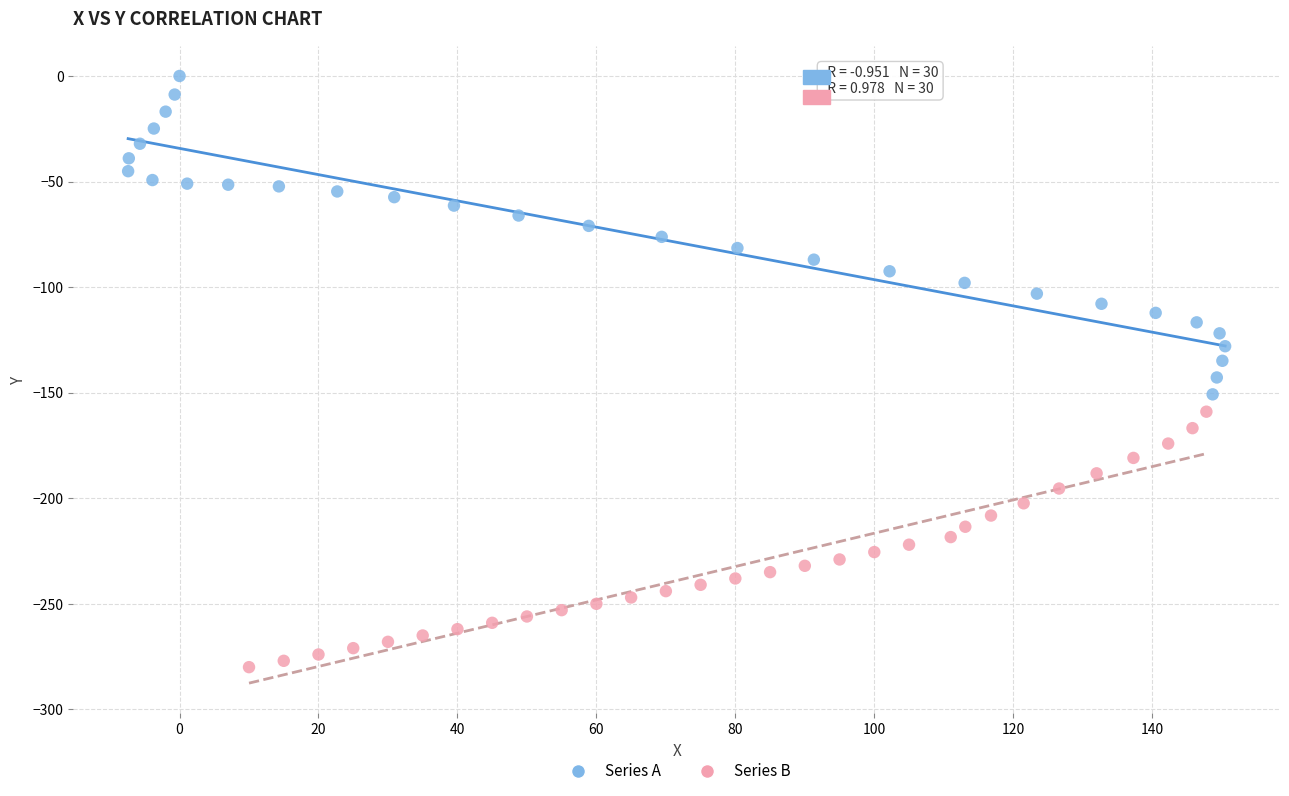

Which series has the largest Y range (max minus min)?

Series A